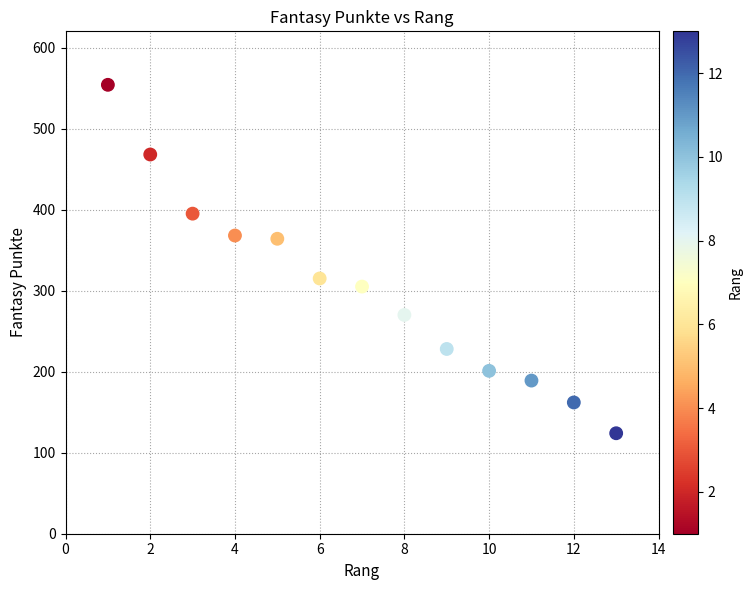

What is the range of Y values (max minus min)?

430